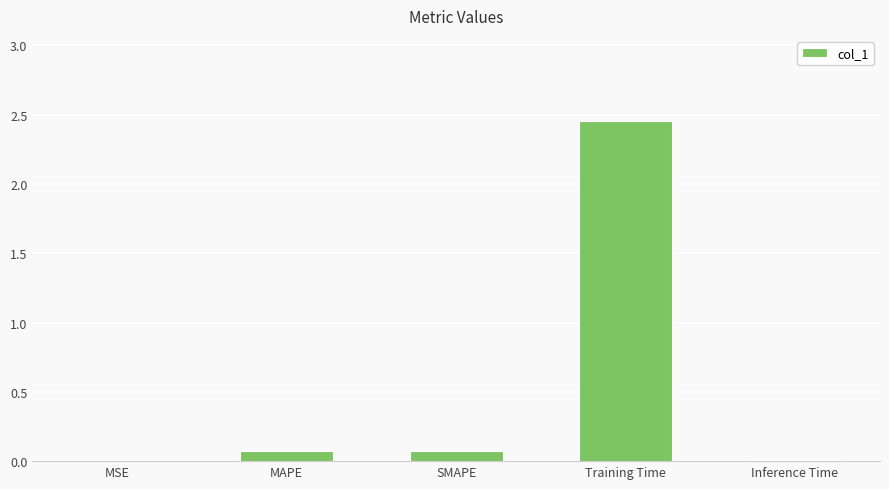

The chart shows a value of 1.3 at Training Time. True or false?

False